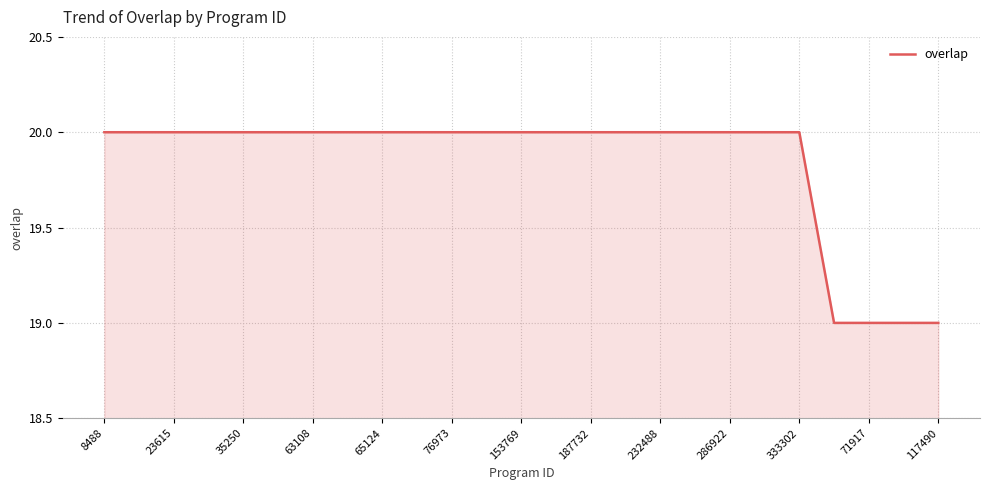

What is the smallest value displayed?

19